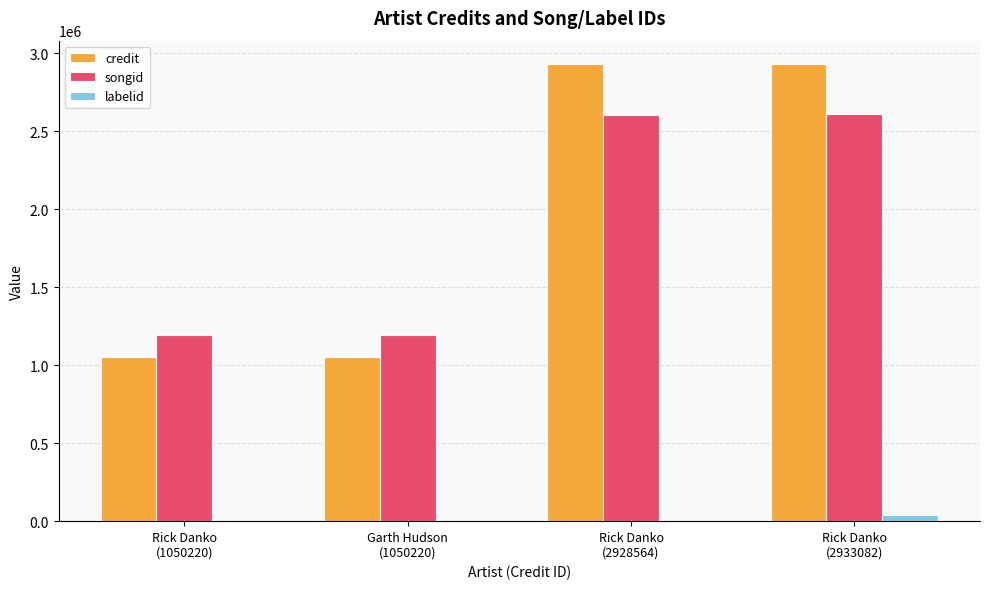

What is the sum of all songid values?

7603112